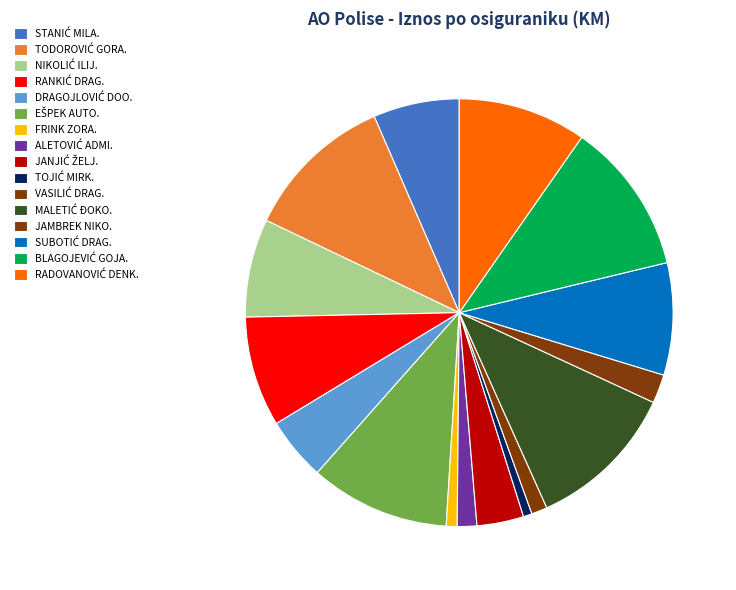

Which category has the smallest portion of the pie?

TOJIĆ MIRKO